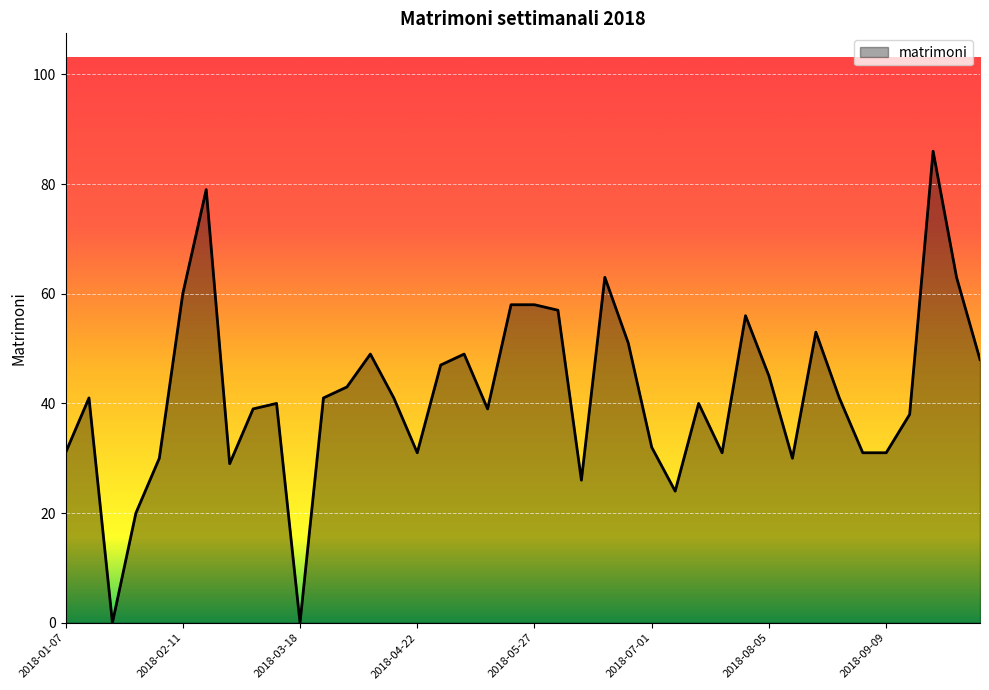

What is the greatest value displayed?

86